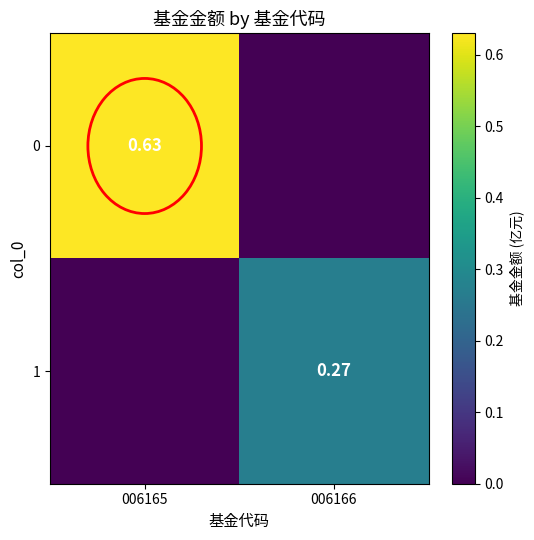

At which label does 1 reach its minimum?

006165